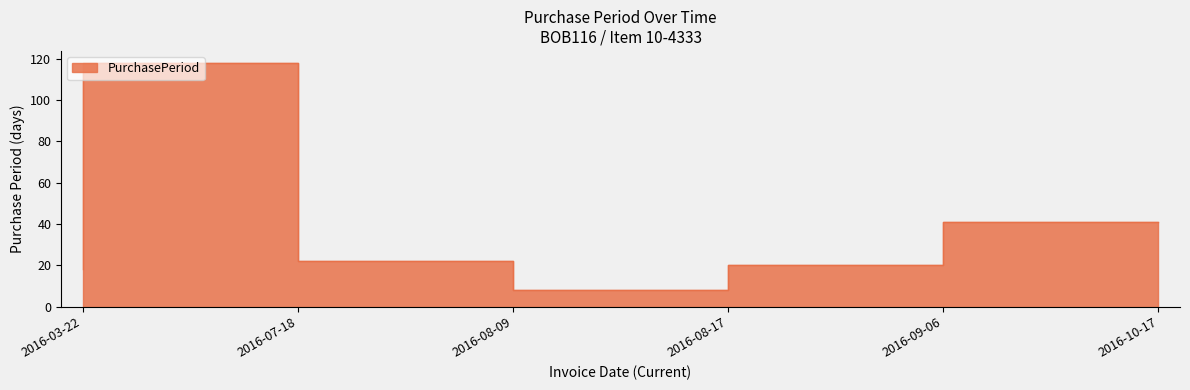

How many lines are shown in the chart?

1